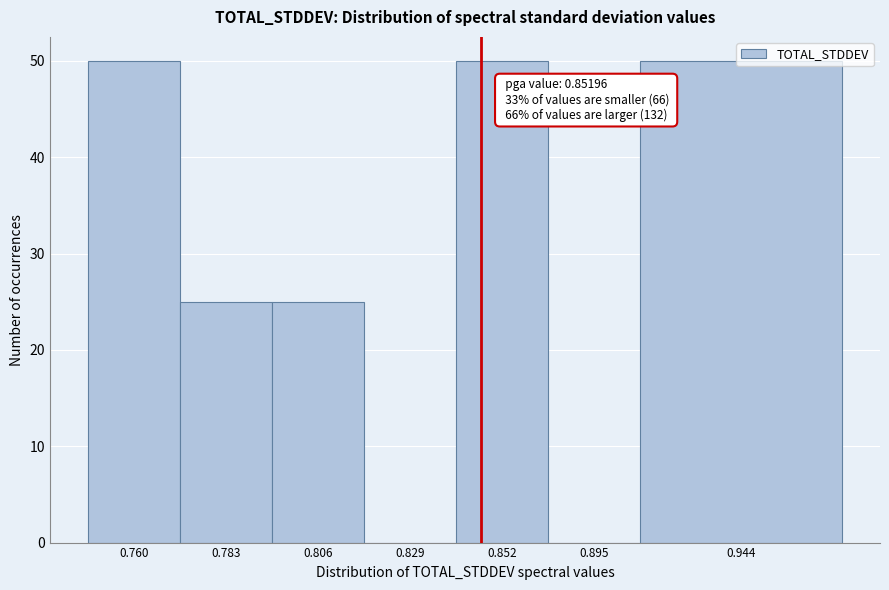

What is the change in value from 0.760 to 0.895?

-50